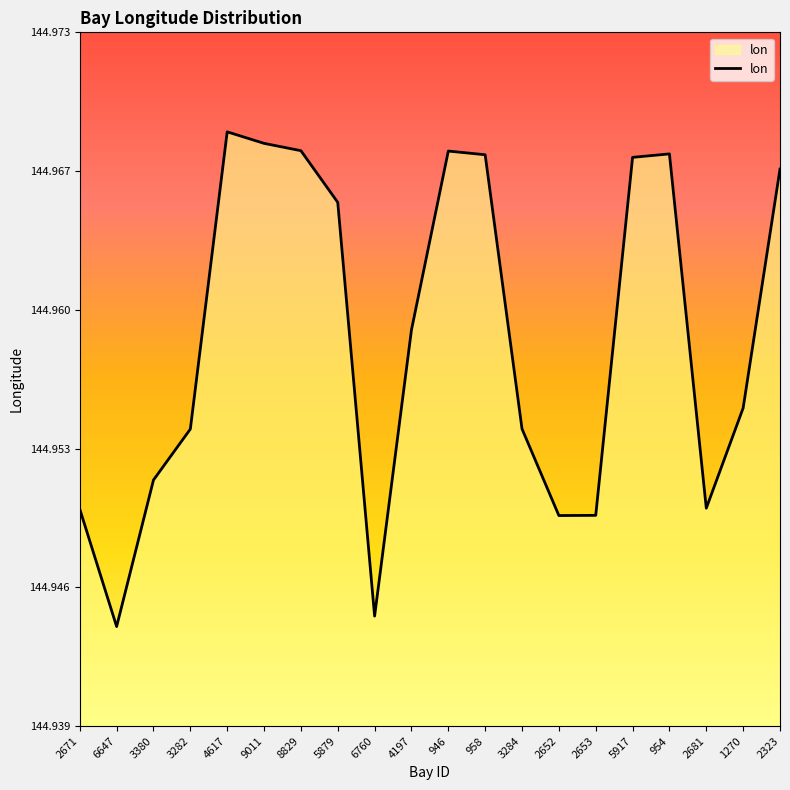

Which category has the highest value across all series?

4617